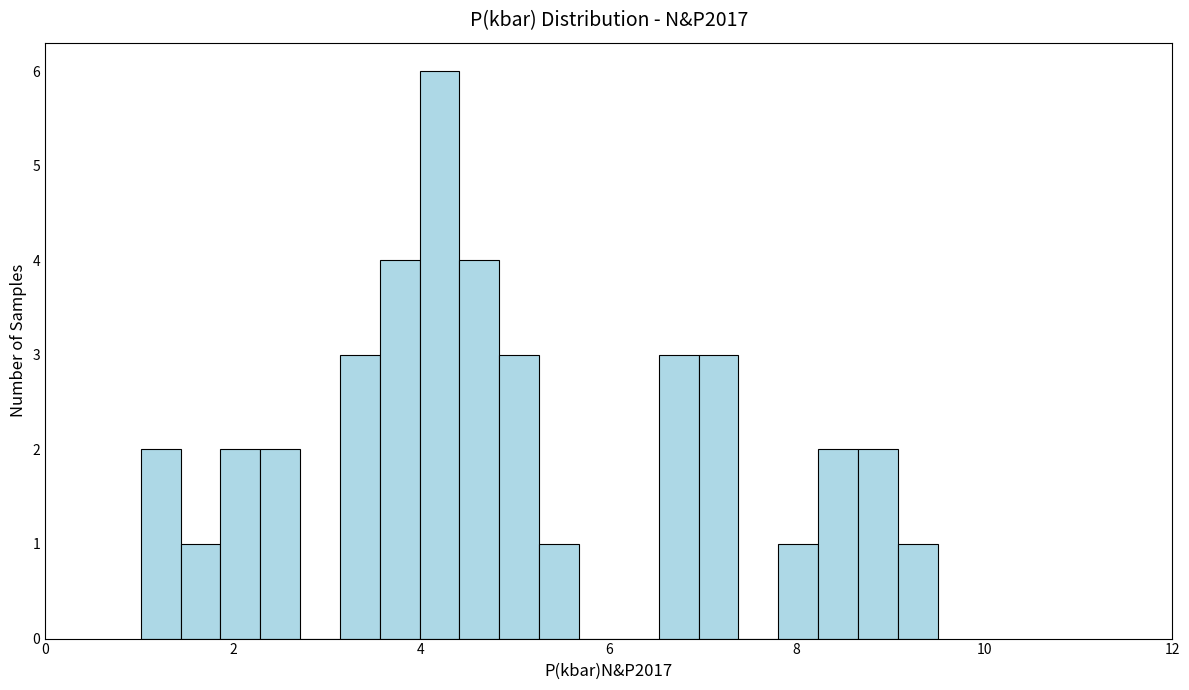

Read against the x-axis, roughly where is the centre of the tallest bar?

4.2